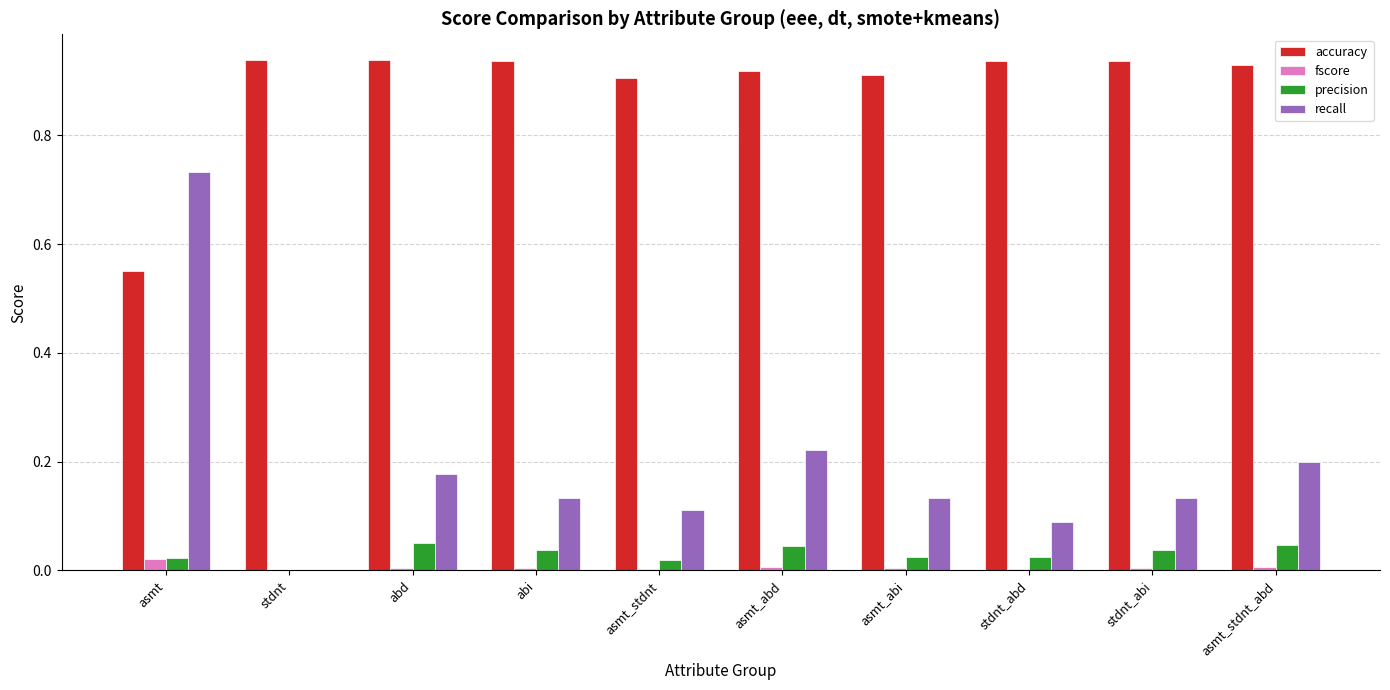

At which category is the sum across all series the highest?

asmt